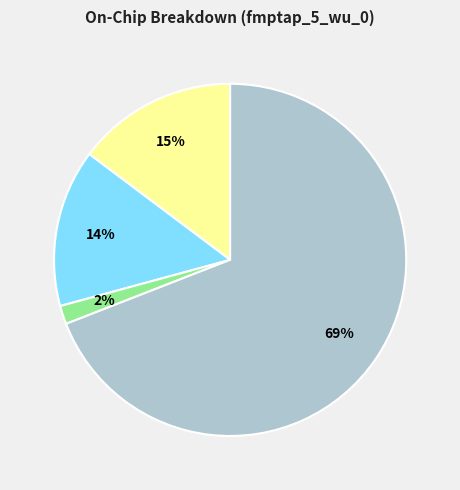

To the nearest percent, what is the difference between the largest and smallest slice percentages?

67%